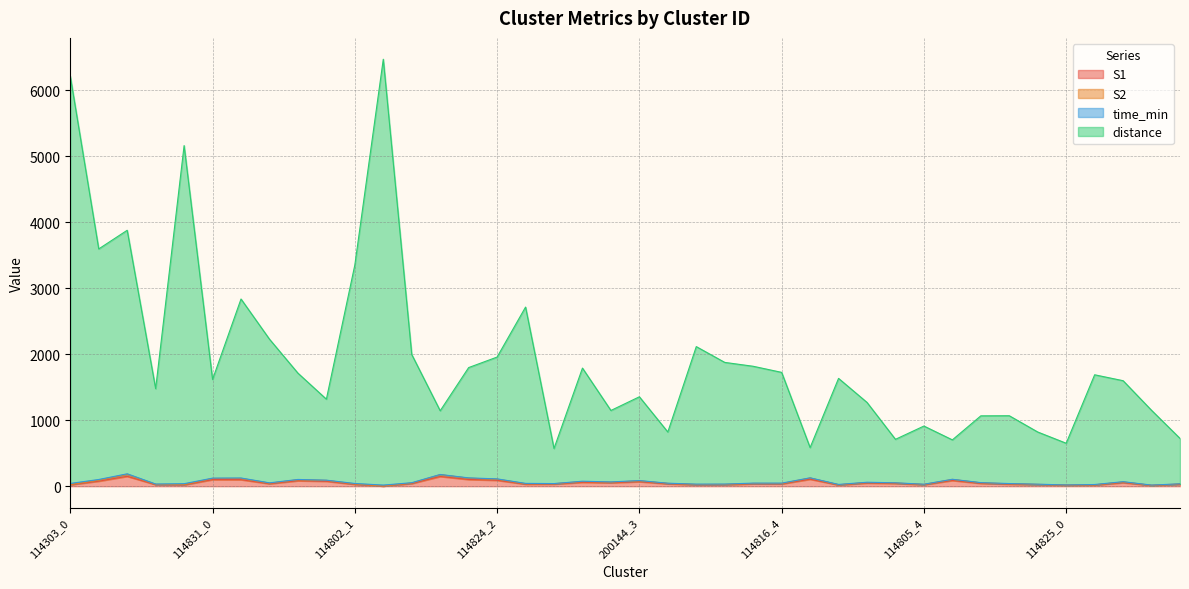

Does the chart display data point markers on the line(s)?

No